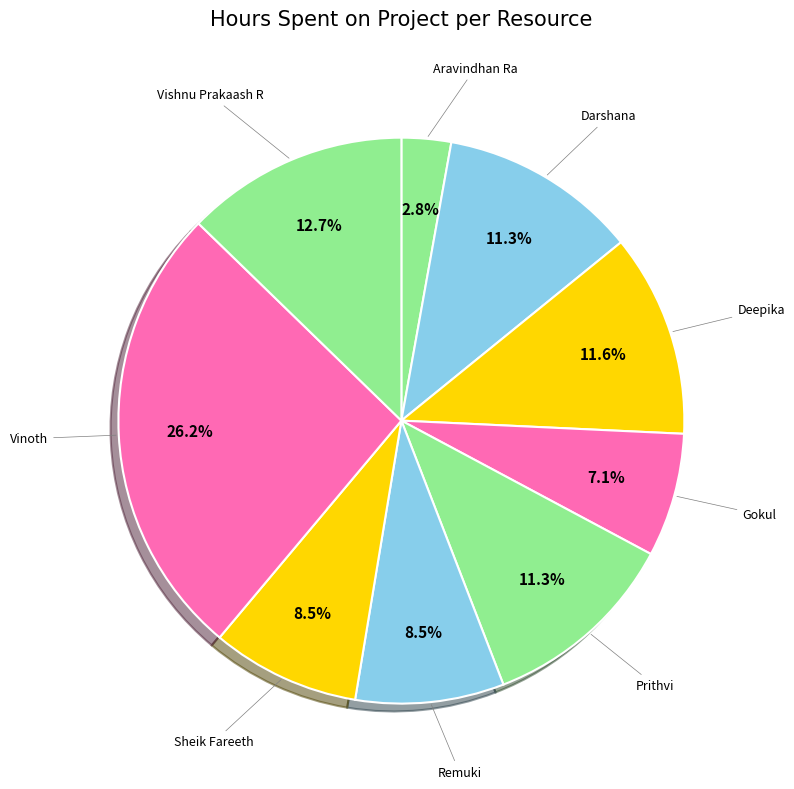

Do Remuki and Vishnu Prakaash R together represent more than half of the pie?

No